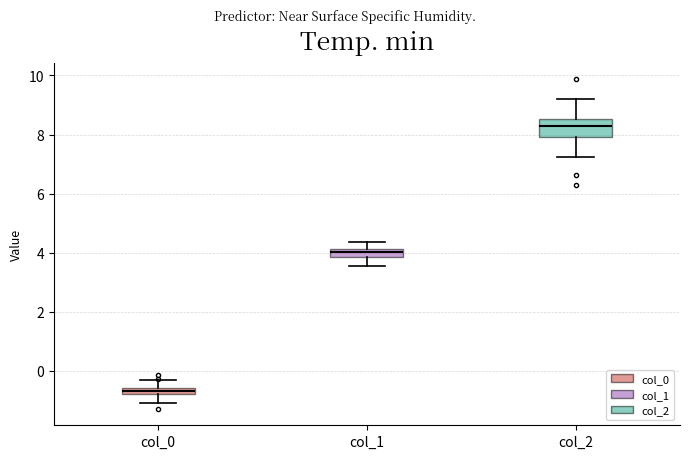

Which box is the tallest, from its lower edge to its upper edge?

col_2